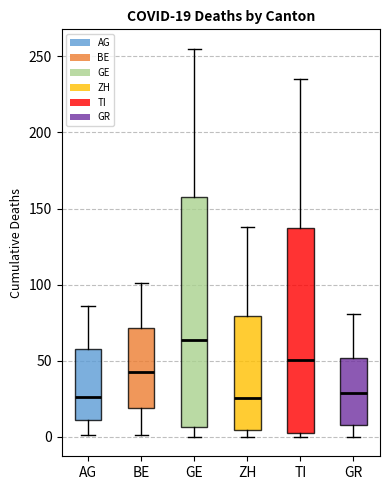

Which box has the highest median line?

GE